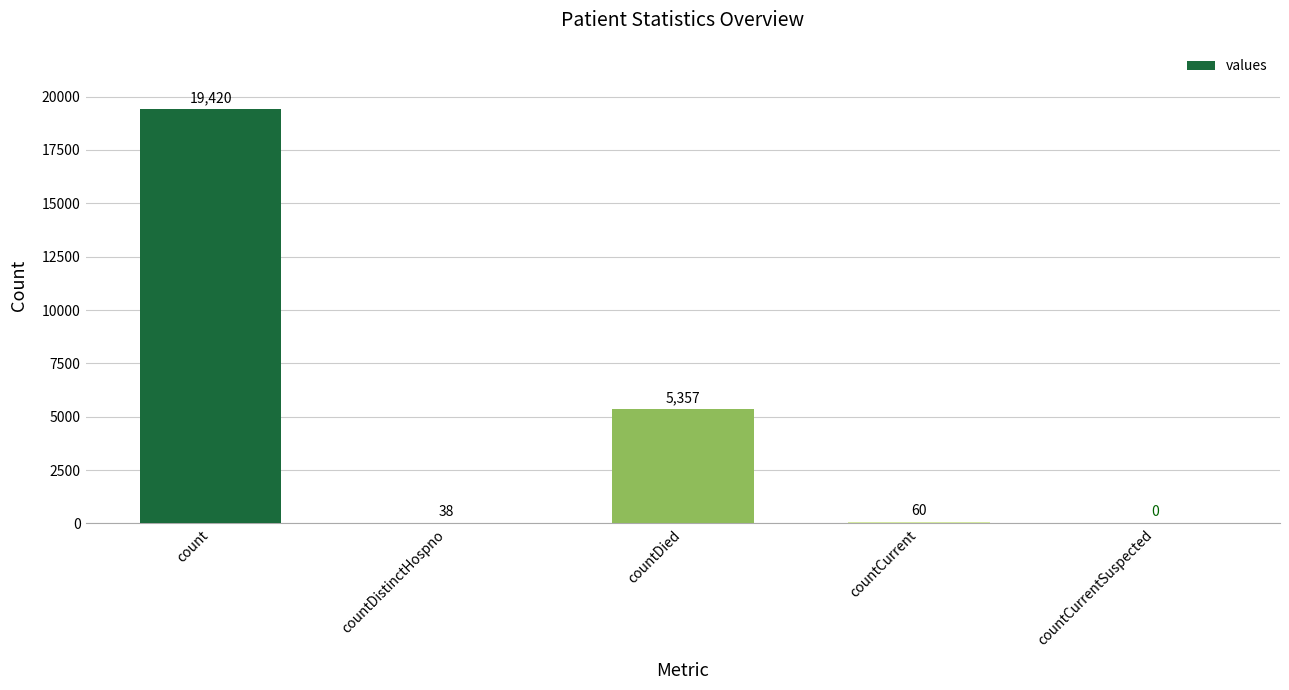

Reading left to right, extract all data points from this chart.

19420	38	5357	60	0